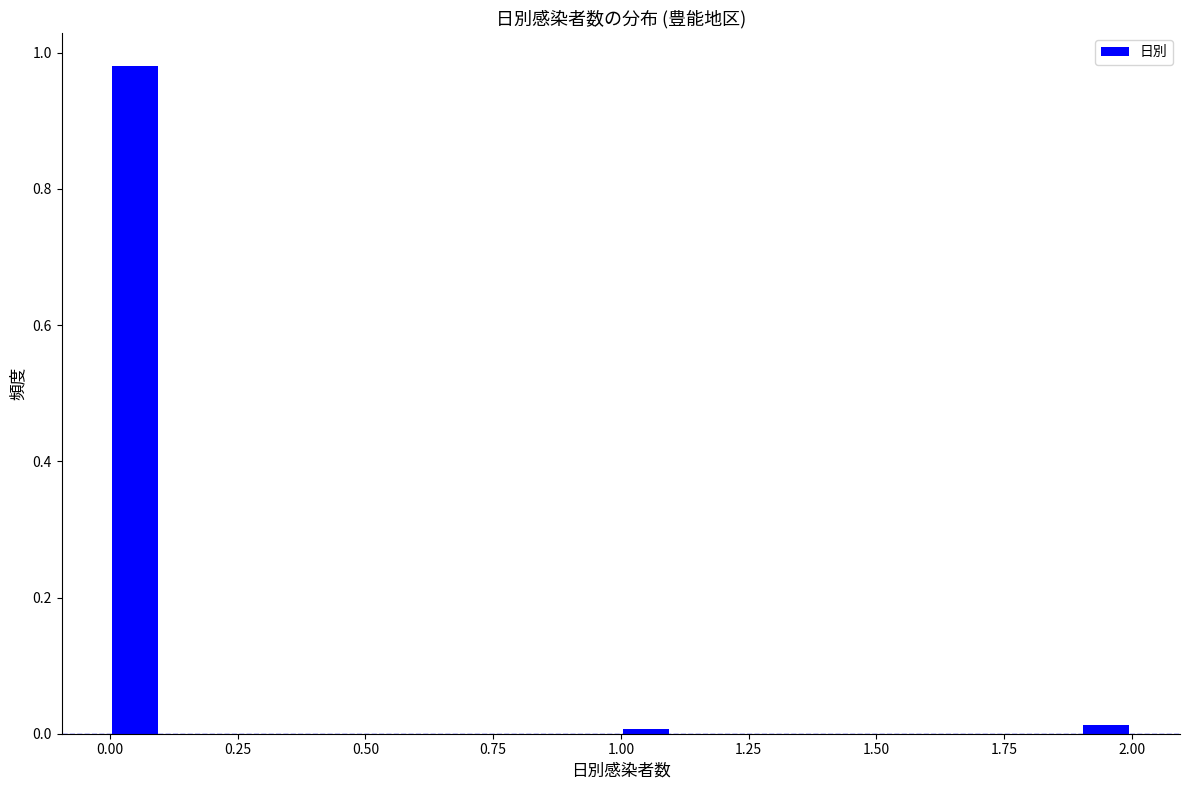

Around what value on the x-axis is the tallest bar? Give the approximate position of its centre, as read against the axis.

0.05